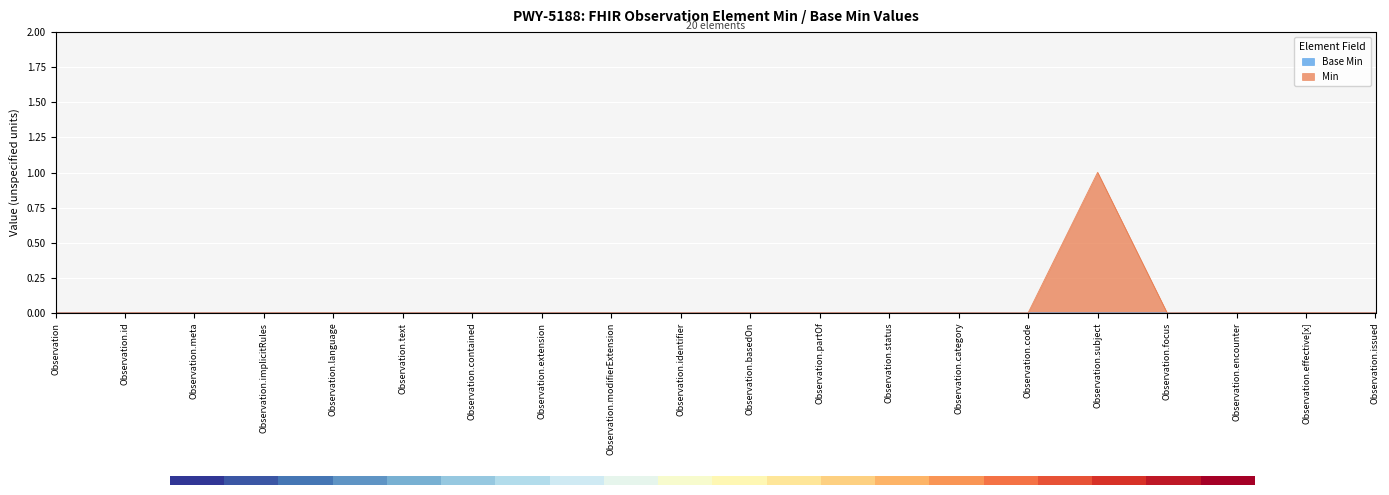

What is the maximum value shown in the chart?

1.0